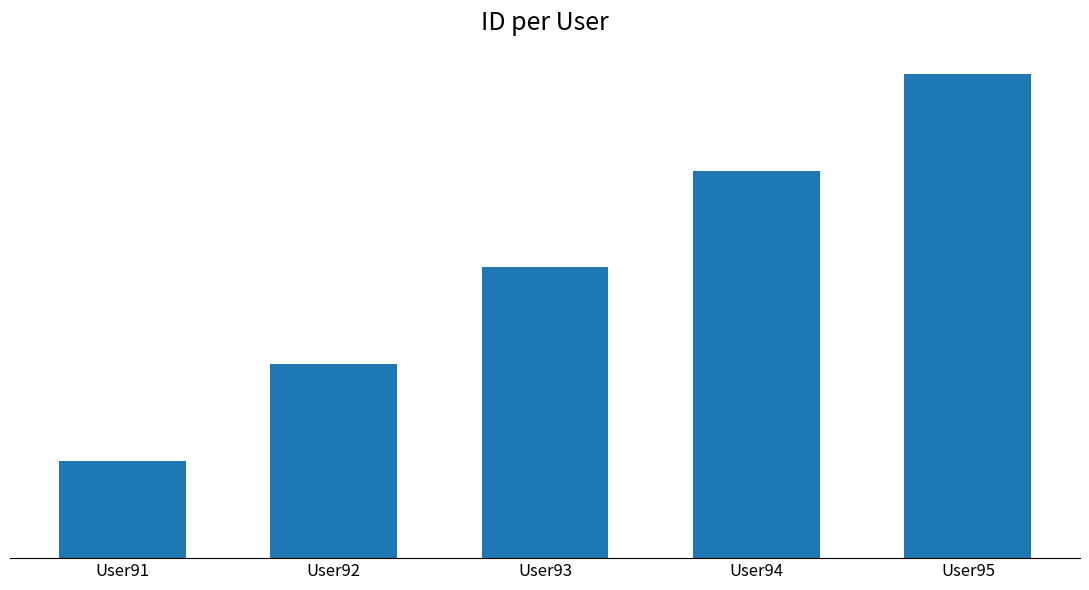

What is the value of the 4th bar from the left?

4